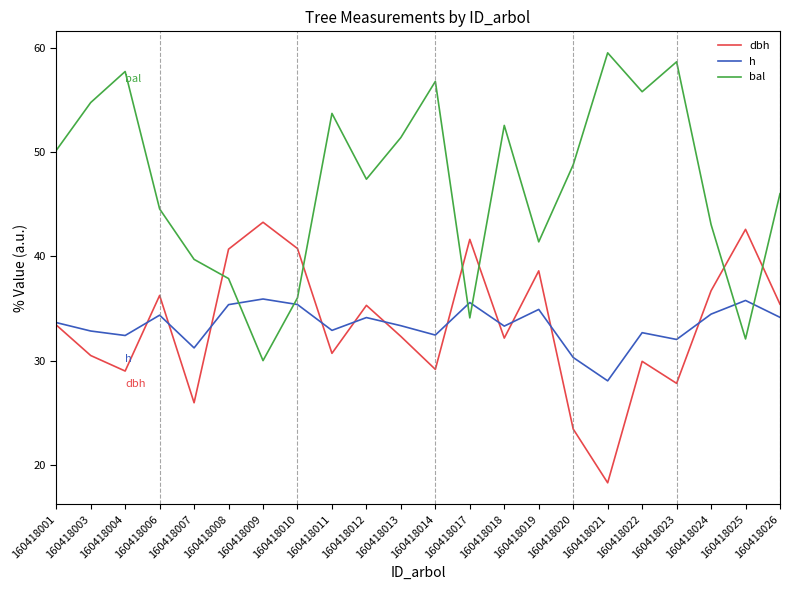

What is the difference between the dbh values at 160418003 and 160418018?

1.7